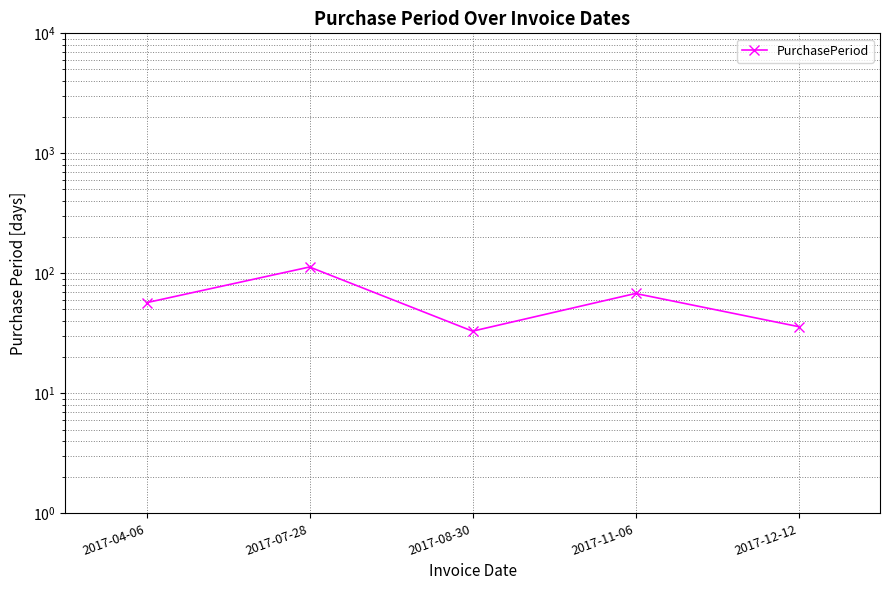

At which category does the data reach its first local valley?

2017-08-30